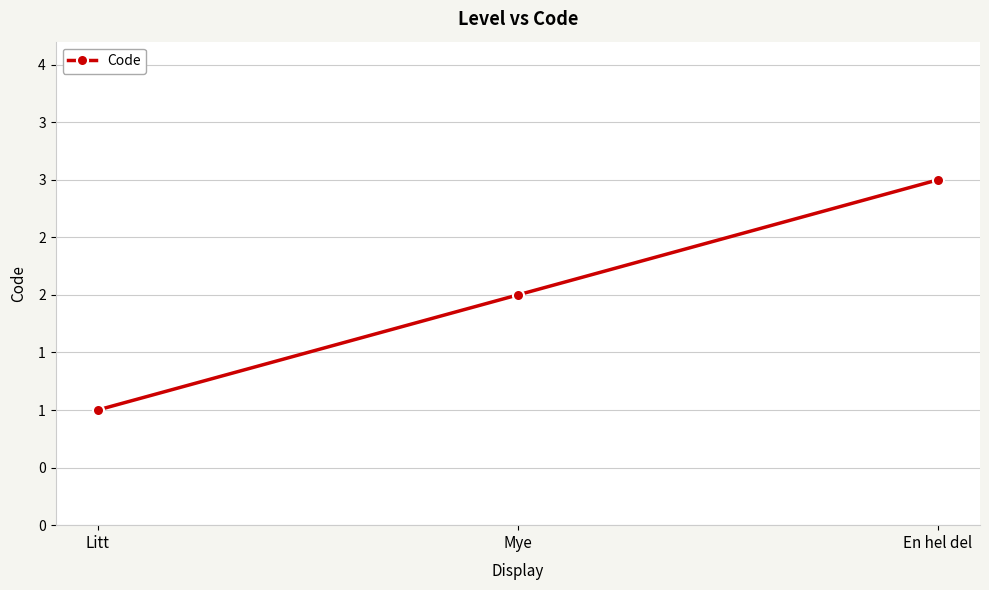

What is the value of the 1st point from the left?

1